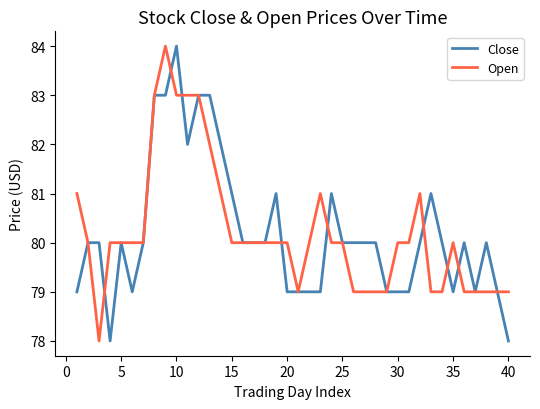

True or false: Close and Open intersect in this chart.

True